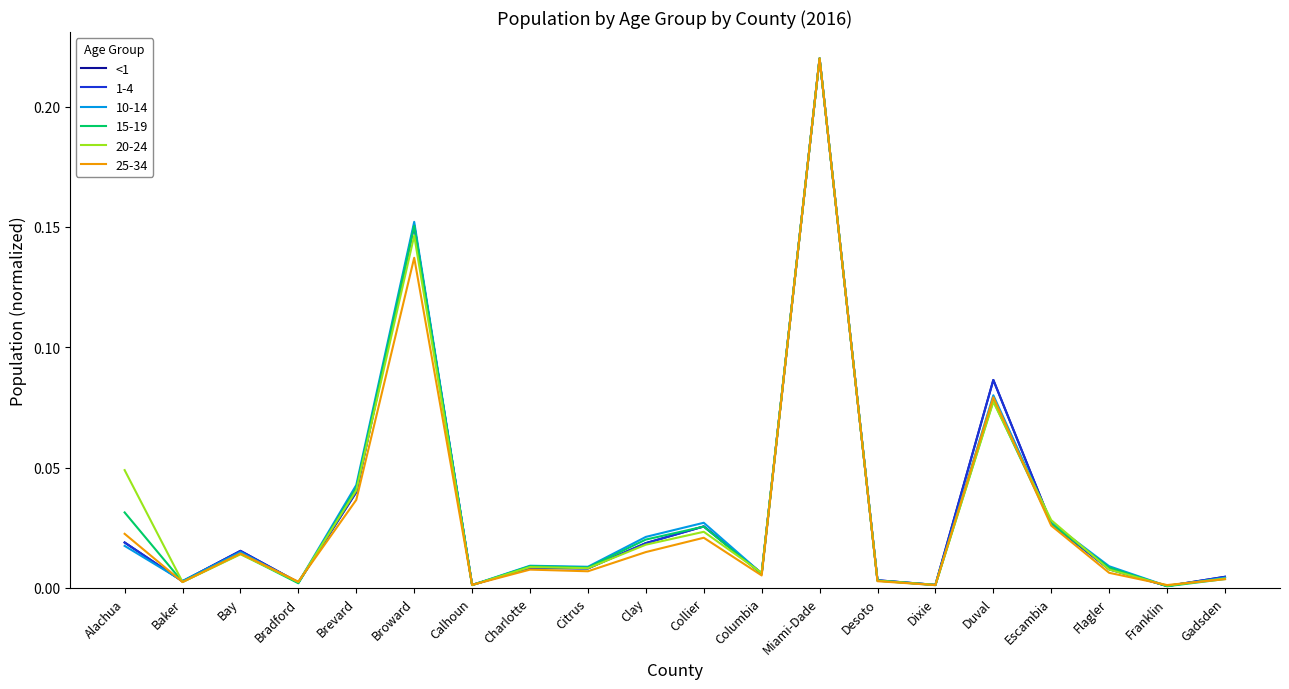

Is it true that 10-14 equals 0.0 at Baker?

True